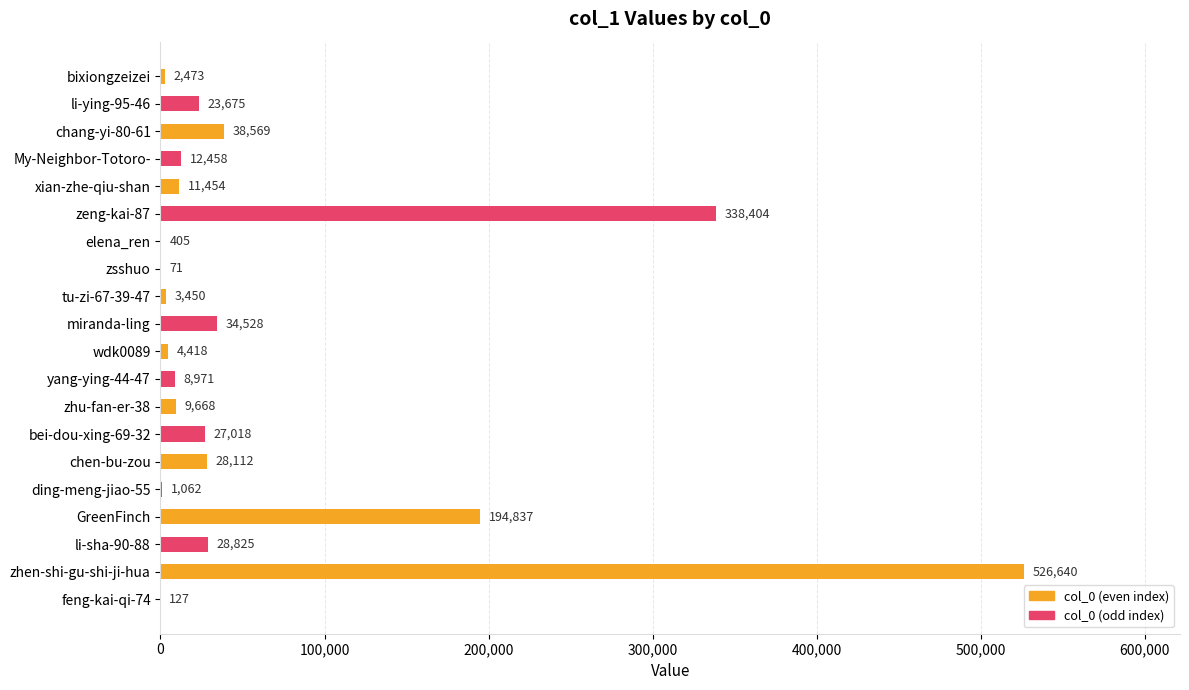

Reading top to bottom, what are all the values shown in this chart?

bixiongzeizei=2473	li-ying-95-46=23675	chang-yi-80-61=38569	My-Neighbor-Totoro-=12458	xian-zhe-qiu-shan=11454	zeng-kai-87=338404	elena_ren=405	zsshuo=71	tu-zi-67-39-47=3450	miranda-ling=34528	wdk0089=4418	yang-ying-44-47=8971	zhu-fan-er-38=9668	bei-dou-xing-69-32=27018	chen-bu-zou=28112	ding-meng-jiao-55=1062	GreenFinch=194837	li-sha-90-88=28825	zhen-shi-gu-shi-ji-hua=526640	feng-kai-qi-74=127